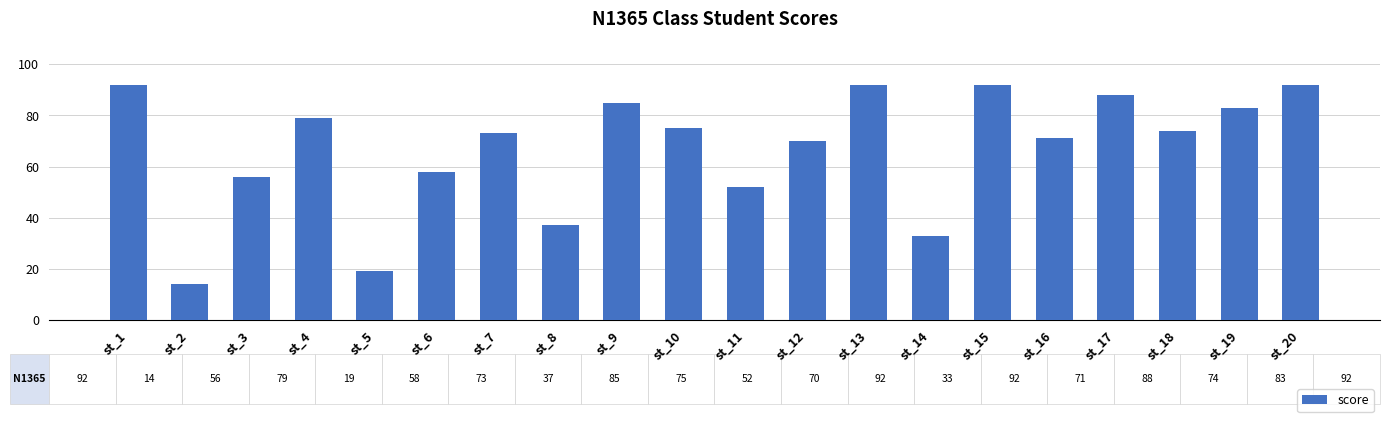

What is the greatest value displayed?

92